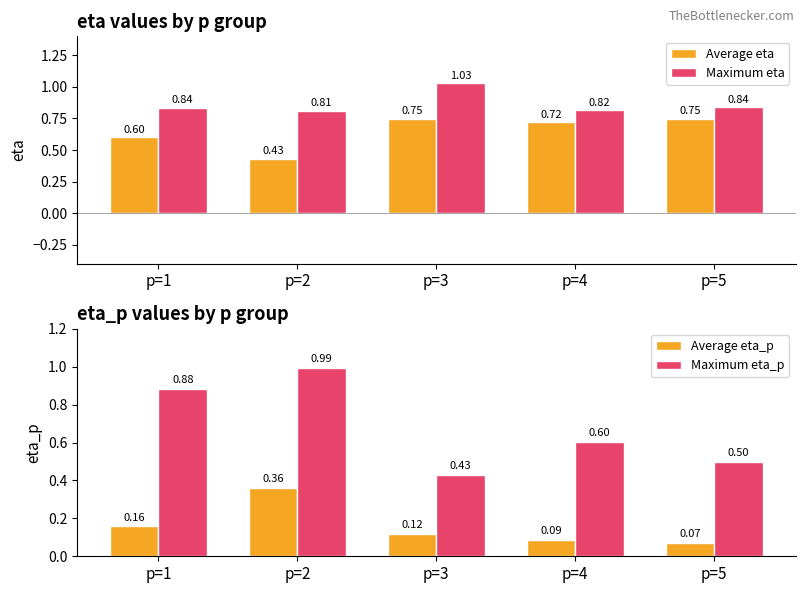

Does the chart contain any negative values?

No